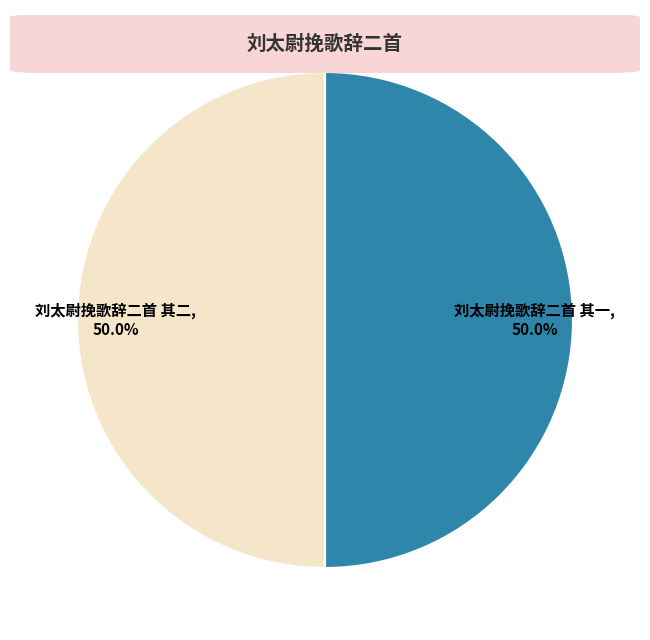

What percentage do 刘太尉挽歌辞二首 其一 and 刘太尉挽歌辞二首 其二 together represent?

100.0%